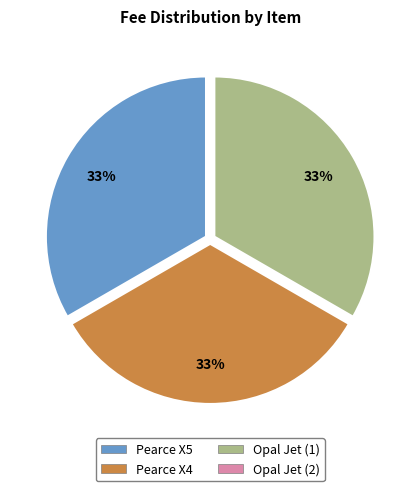

The Opal Jet (1) slice represents 33% of the pie. True or false?

True